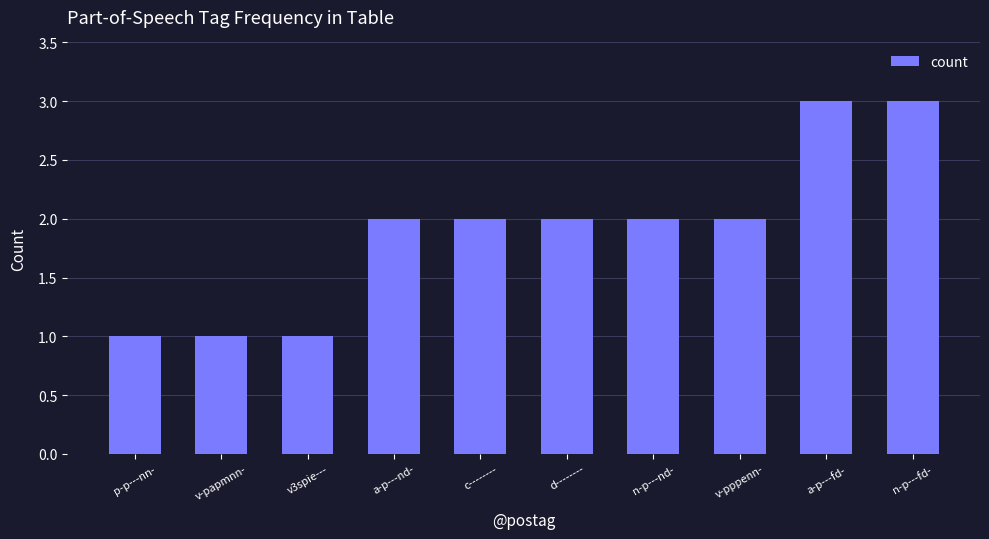

What is the ratio of the value at a-p---nd- to the value at p-p---nn-?

2.0